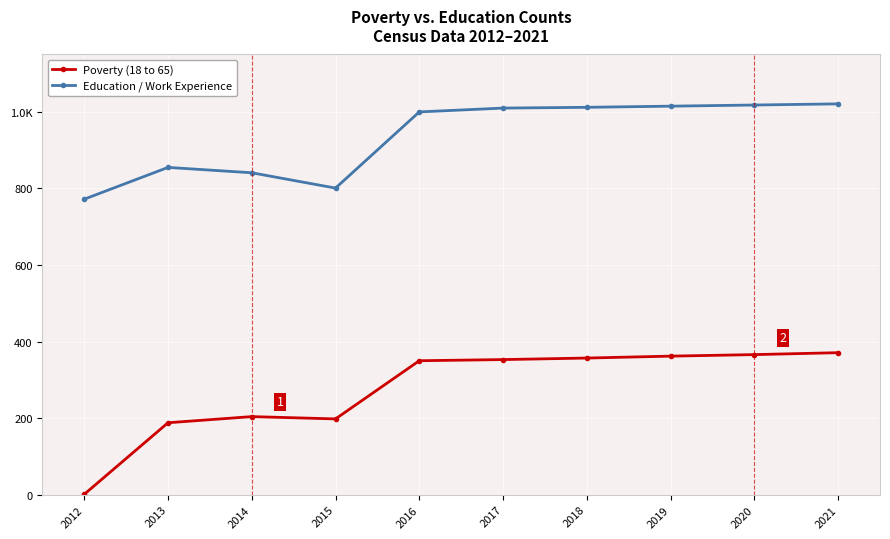

What is the total value across all series at 2015?

999